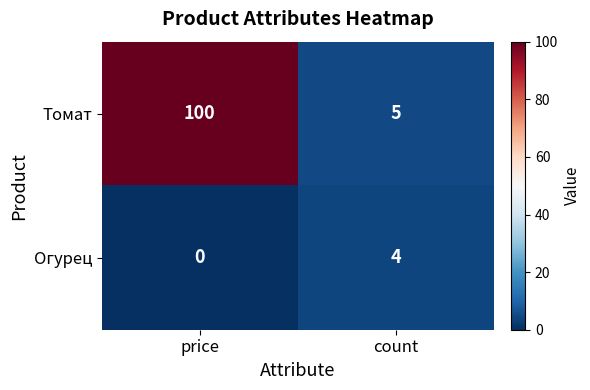

Which series changed the most between price and count?

Томат